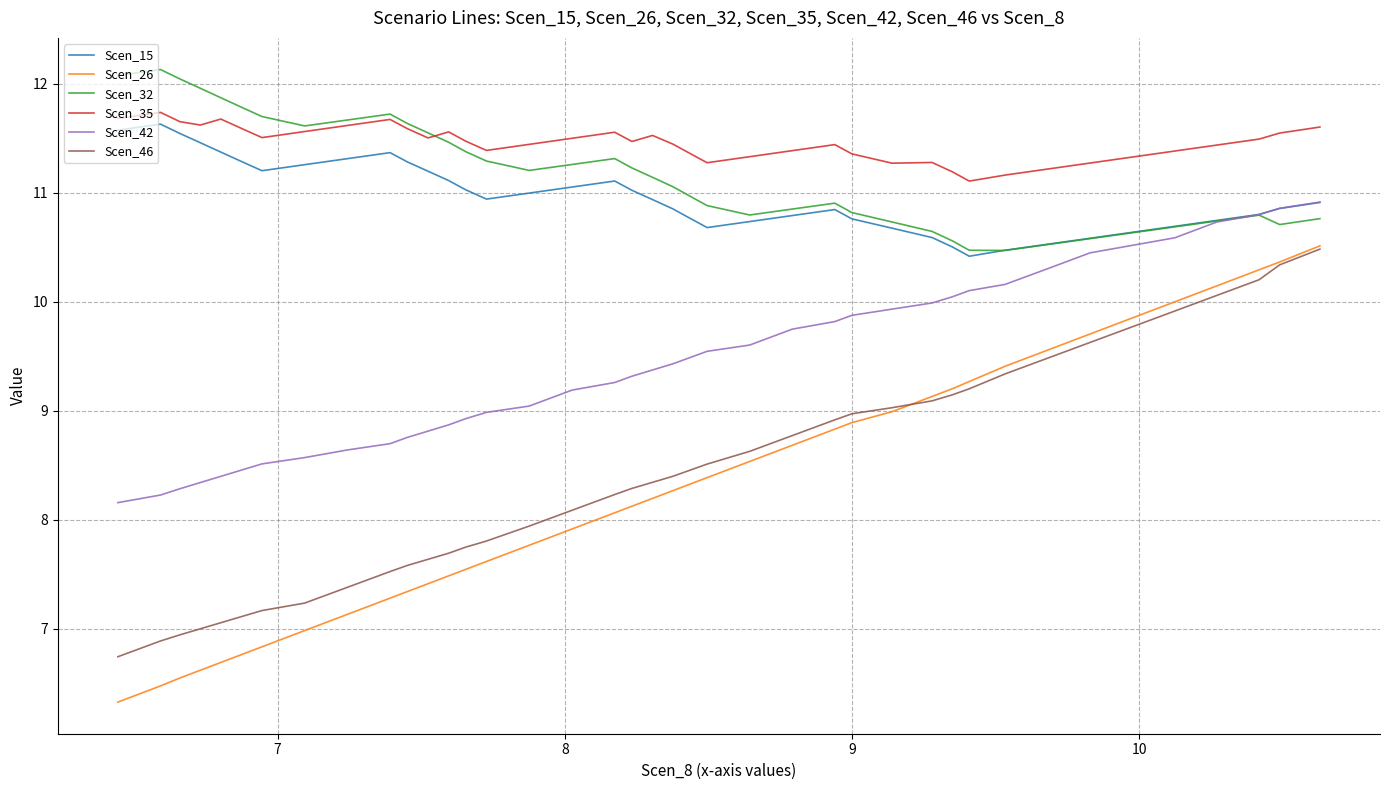

What is the sum of all Scen_46 values?

336.8